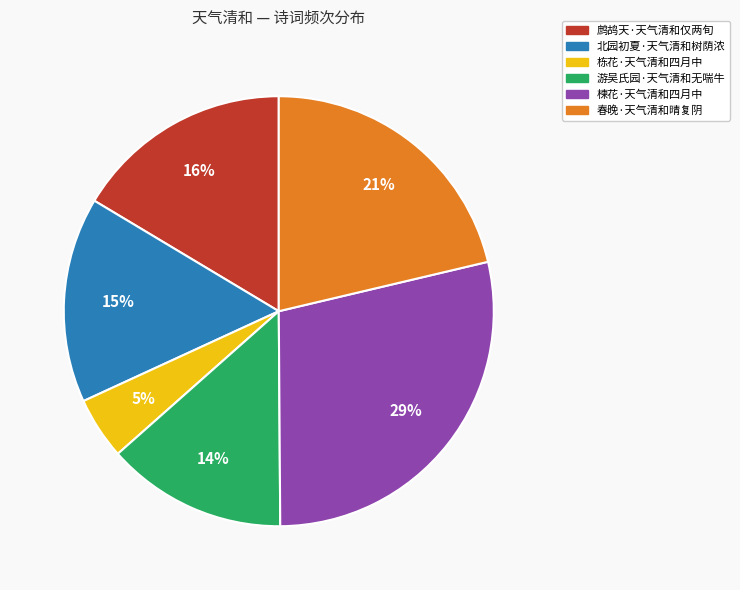

How many slices are in this pie chart?

6